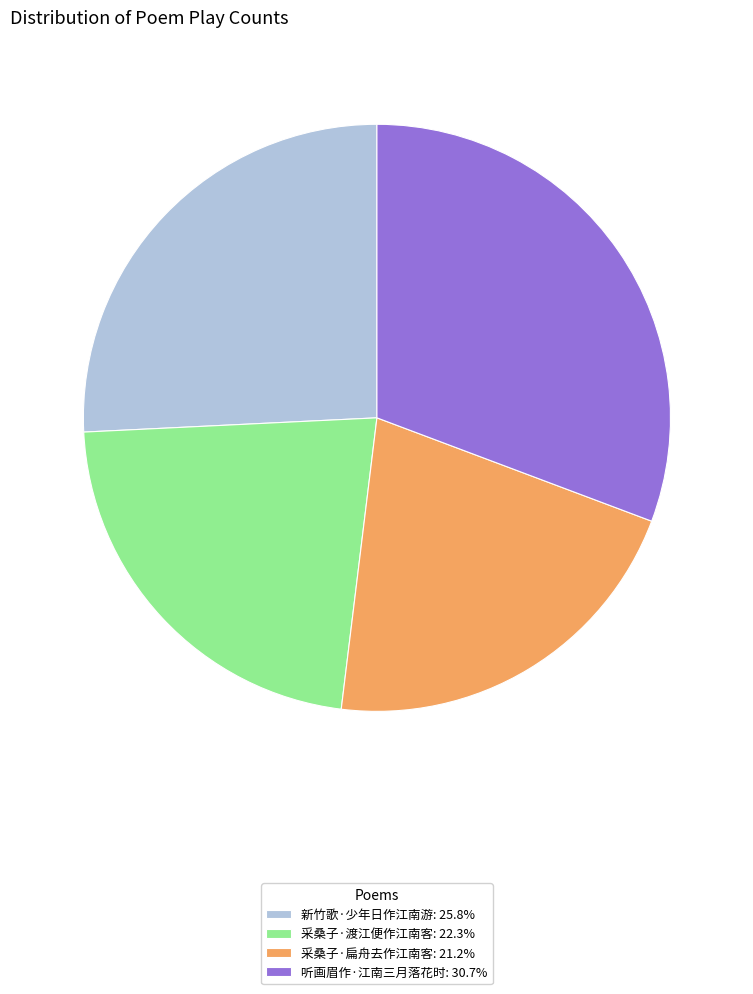

Is the sum of 新竹歌·少年日作江南游: 25.8% and 采桑子·扁舟去作江南客: 21.2% greater than half?

No